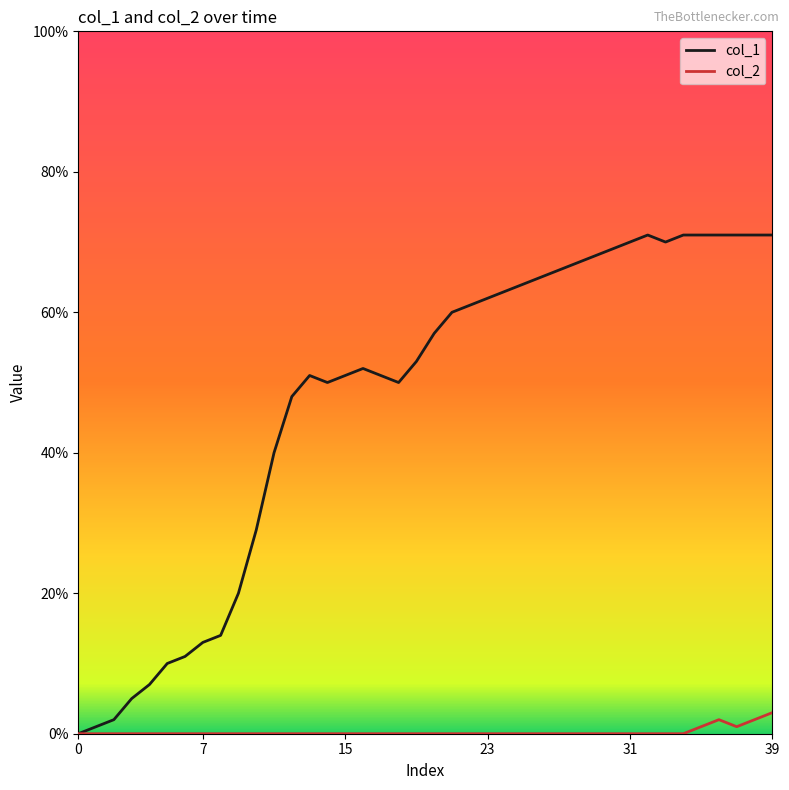

Which series has the largest range (max minus min)?

col_1